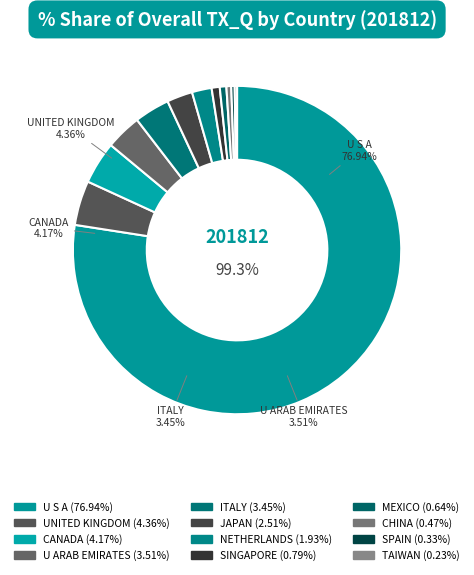

How many slices are in this pie chart?

12